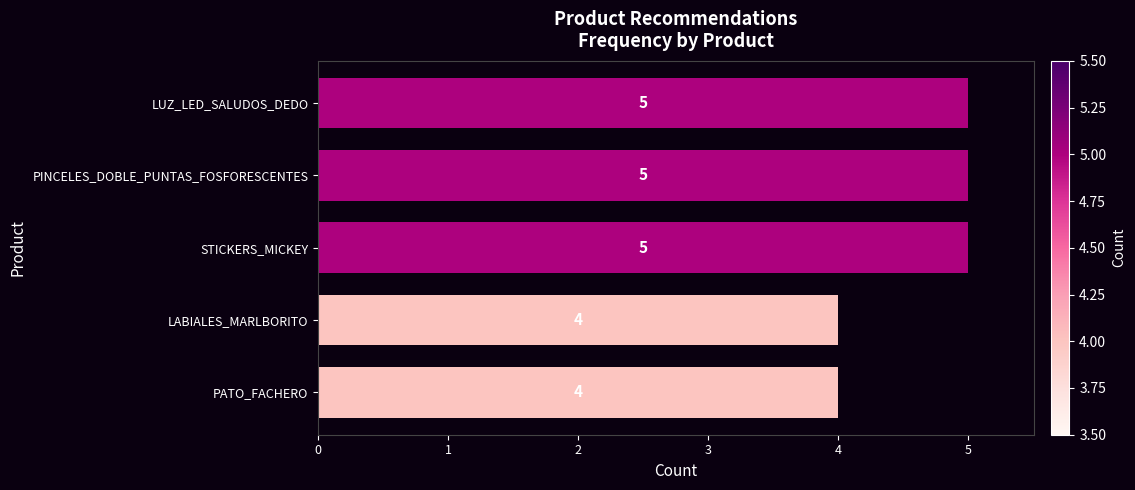

What is the minimum value shown in the chart?

4